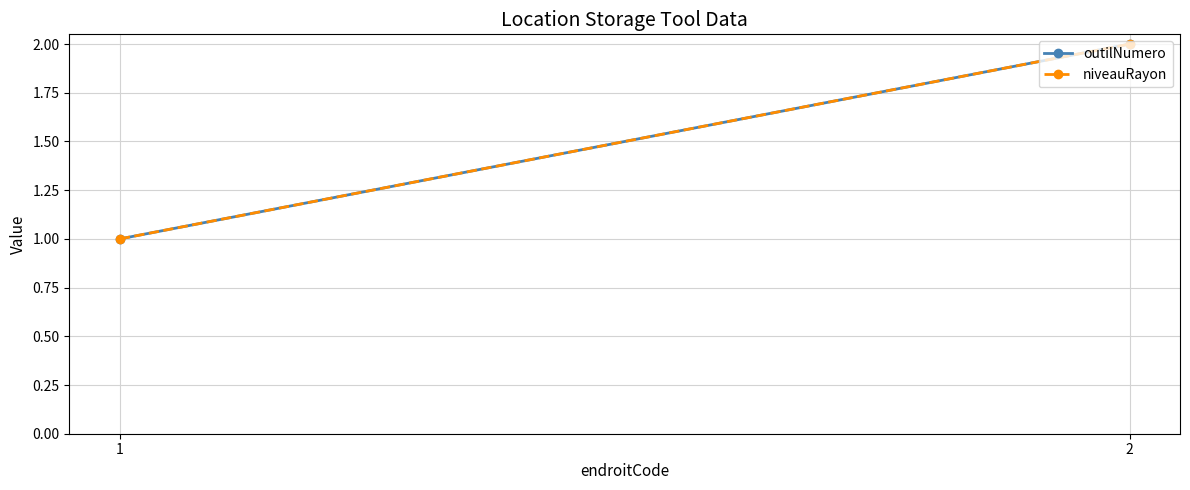

At how many categories does at least one series exceed 1?

1